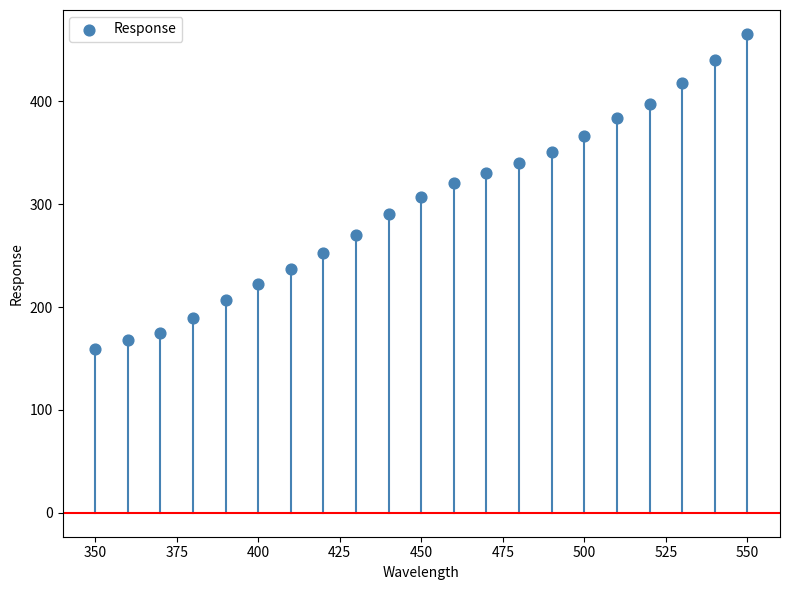

What is the range of X values (max minus min)?

200.0